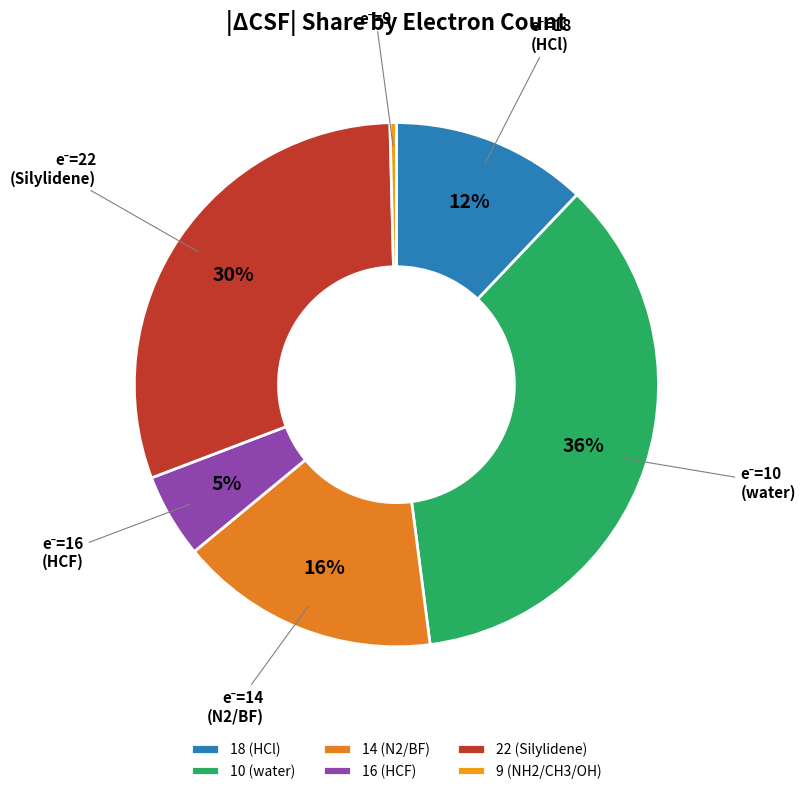

To the nearest percent, what is the difference between the 22 (Silylidene) and 9 (NH2/CH3/OH) slice percentages?

30%